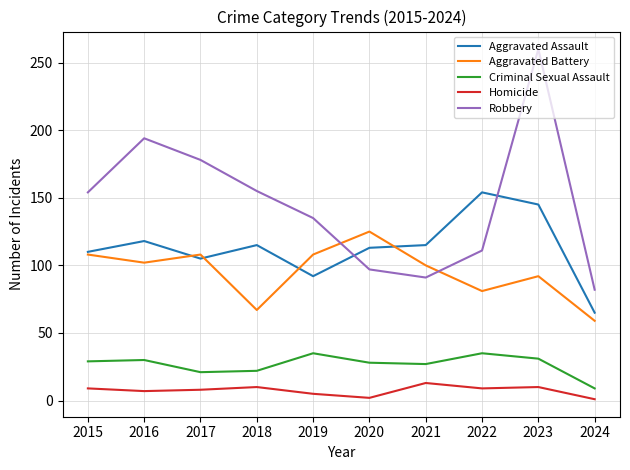

Which series changed the most between 2020 and 2024?

Aggravated Battery